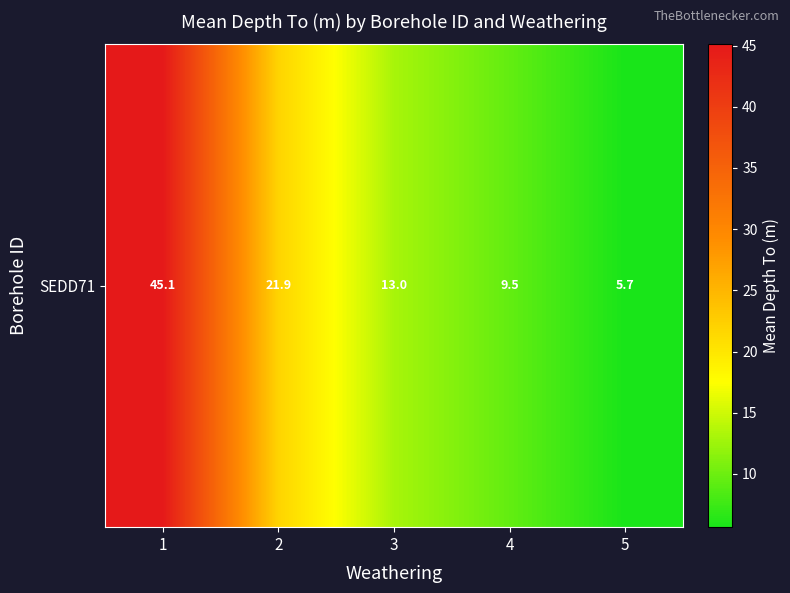

List the labels in order of value, largest first.

1, 2, 3, 4, 5